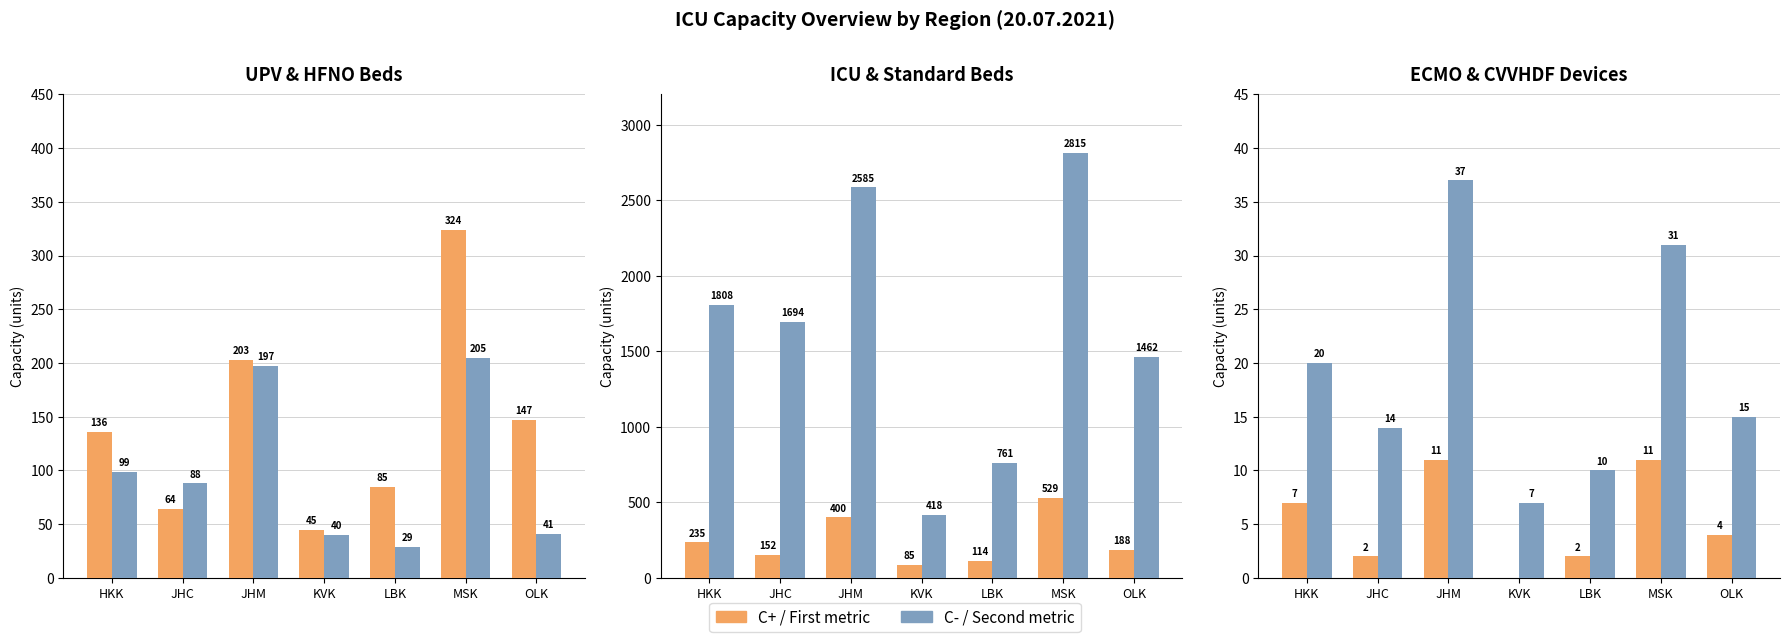

The JIP celkem series shows 187 at LBK. True or false?

False